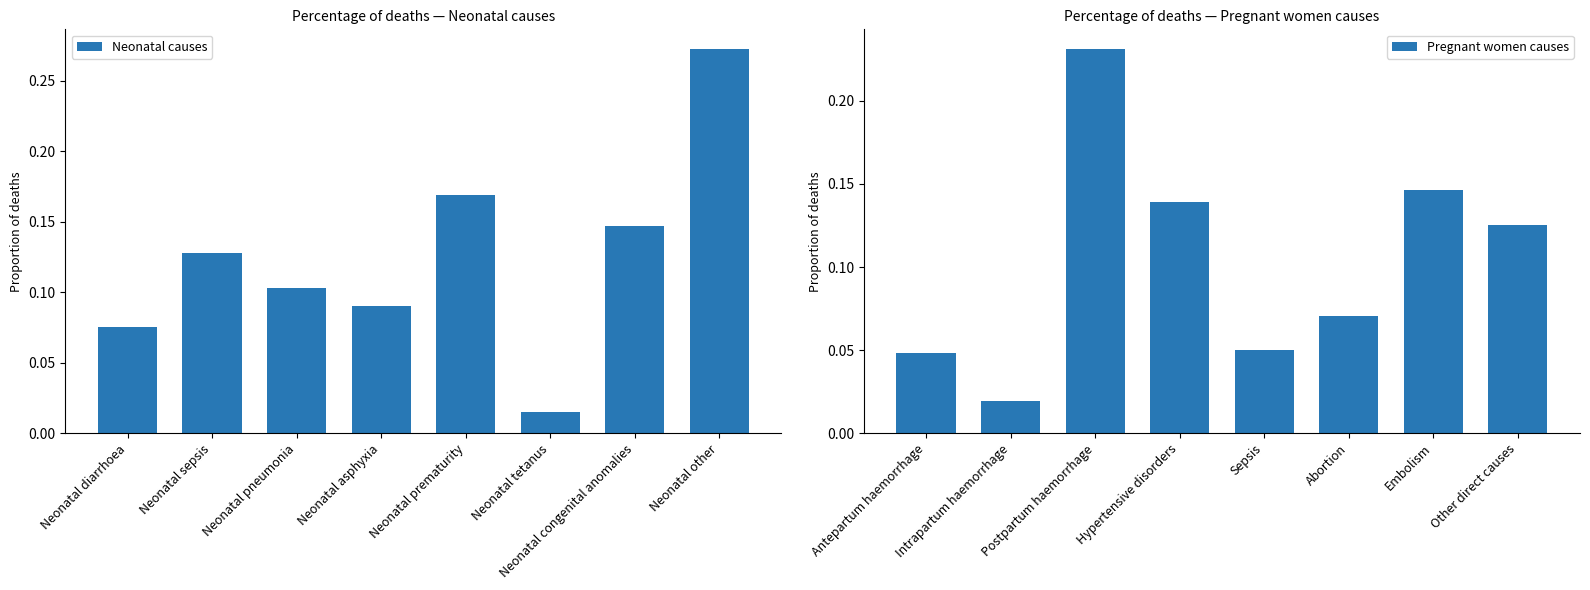

Which has a higher value, Neonatal congenital anomalies or Neonatal tetanus?

Neonatal congenital anomalies